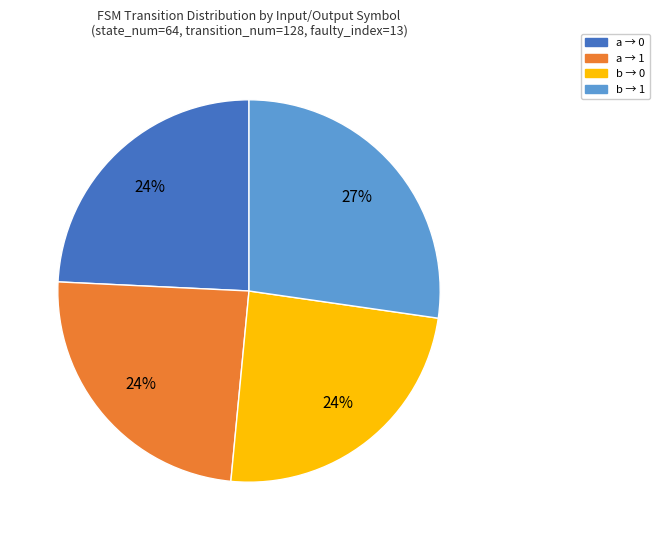

To the nearest percent, what portion does b → 0 represent?

24%